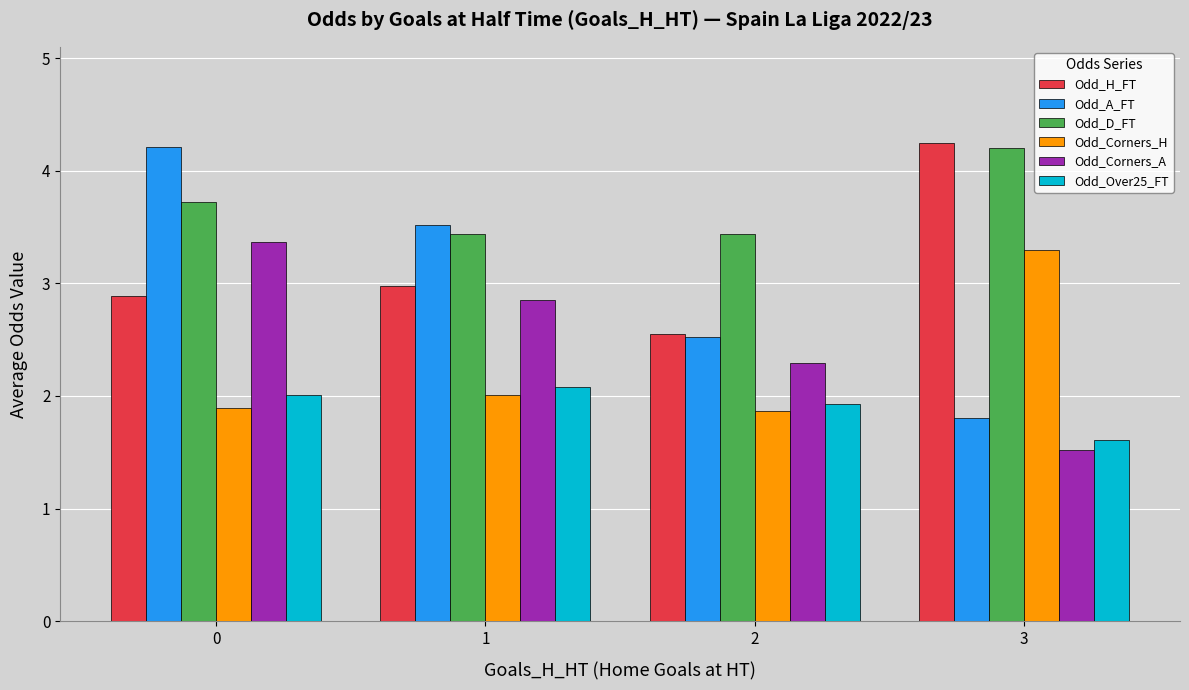

At which label does Odd_Corners_H reach its peak?

3